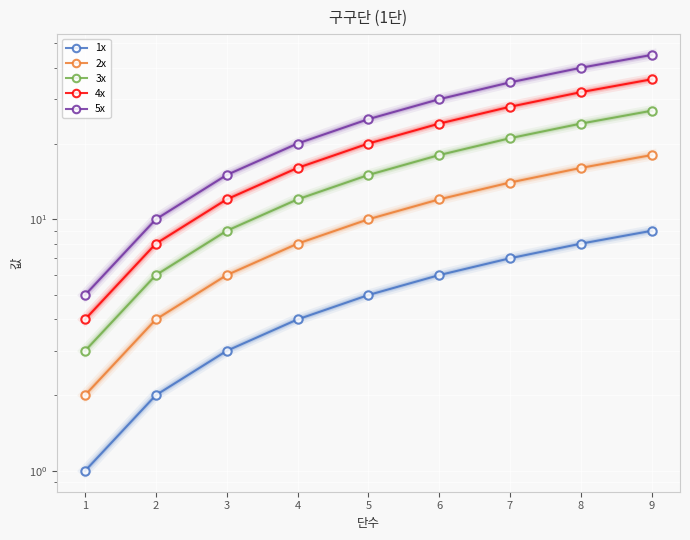

List the series in order of their overall mean, highest first.

5x, 4x, 3x, 2x, 1x